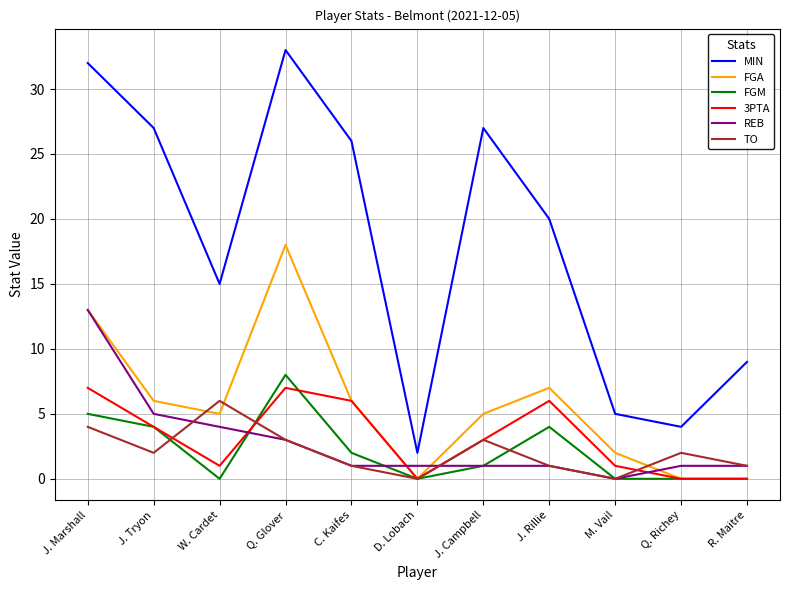

Reading left to right, list all the values displayed in this chart.

MIN: J. Marshall=32	J. Tryon=27	W. Cardet=15	Q. Glover=33	C. Kaifes=26	D. Lobach=2	J. Campbell=27	J. Rillie=20	M. Vail=5	Q. Richey=4	R. Maitre=9
FGA: J. Marshall=13	J. Tryon=6	W. Cardet=5	Q. Glover=18	C. Kaifes=6	D. Lobach=0	J. Campbell=5	J. Rillie=7	M. Vail=2	Q. Richey=0	R. Maitre=0
FGM: J. Marshall=5	J. Tryon=4	W. Cardet=0	Q. Glover=8	C. Kaifes=2	D. Lobach=0	J. Campbell=1	J. Rillie=4	M. Vail=0	Q. Richey=0	R. Maitre=0
3PTA: J. Marshall=7	J. Tryon=4	W. Cardet=1	Q. Glover=7	C. Kaifes=6	D. Lobach=0	J. Campbell=3	J. Rillie=6	M. Vail=1	Q. Richey=0	R. Maitre=0
REB: J. Marshall=13	J. Tryon=5	W. Cardet=4	Q. Glover=3	C. Kaifes=1	D. Lobach=1	J. Campbell=1	J. Rillie=1	M. Vail=0	Q. Richey=1	R. Maitre=1
TO: J. Marshall=4	J. Tryon=2	W. Cardet=6	Q. Glover=3	C. Kaifes=1	D. Lobach=0	J. Campbell=3	J. Rillie=1	M. Vail=0	Q. Richey=2	R. Maitre=1